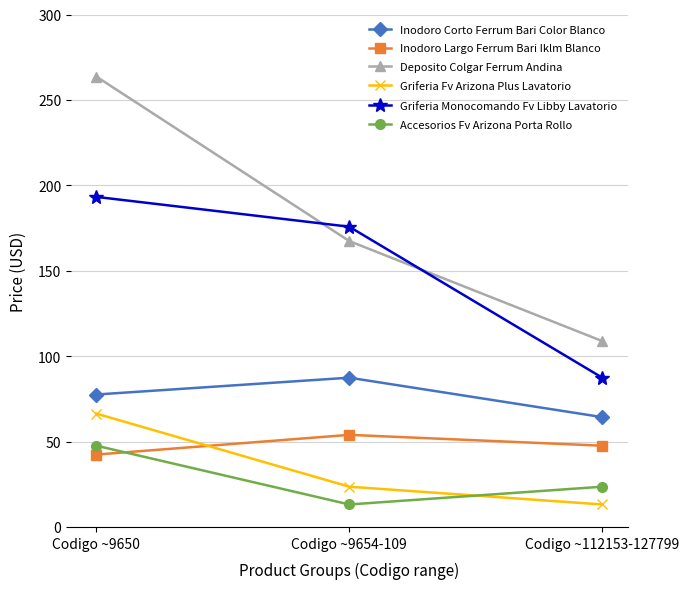

What is the total value across all series at Codigo ~9654-109?

521.1